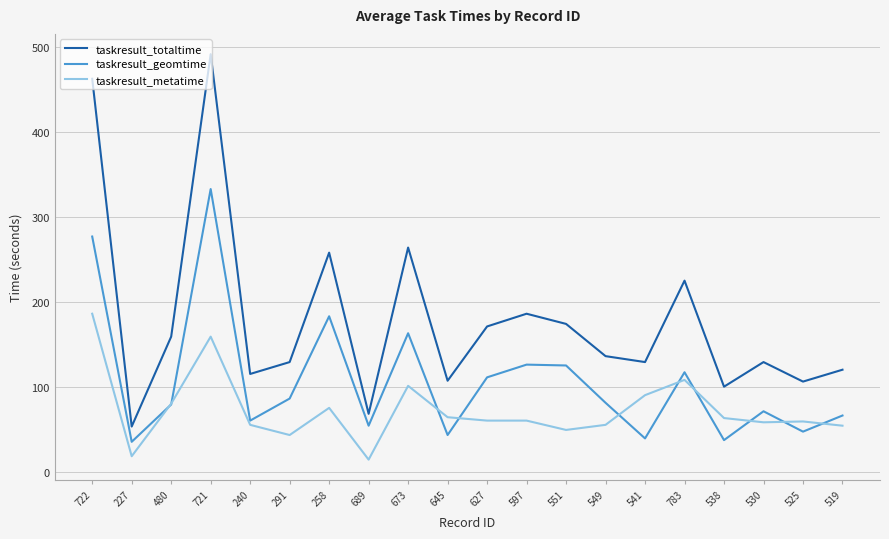

At 519, list the series in order from largest to smallest.

taskresult_totaltime, taskresult_geomtime, taskresult_metatime